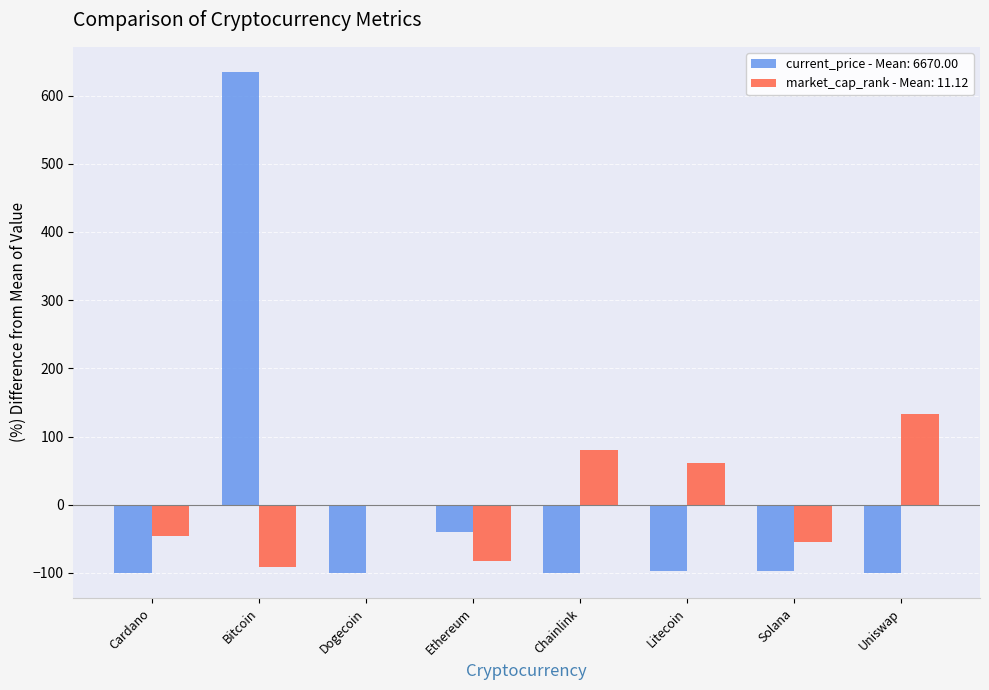

Does the chart contain stacked bars?

No